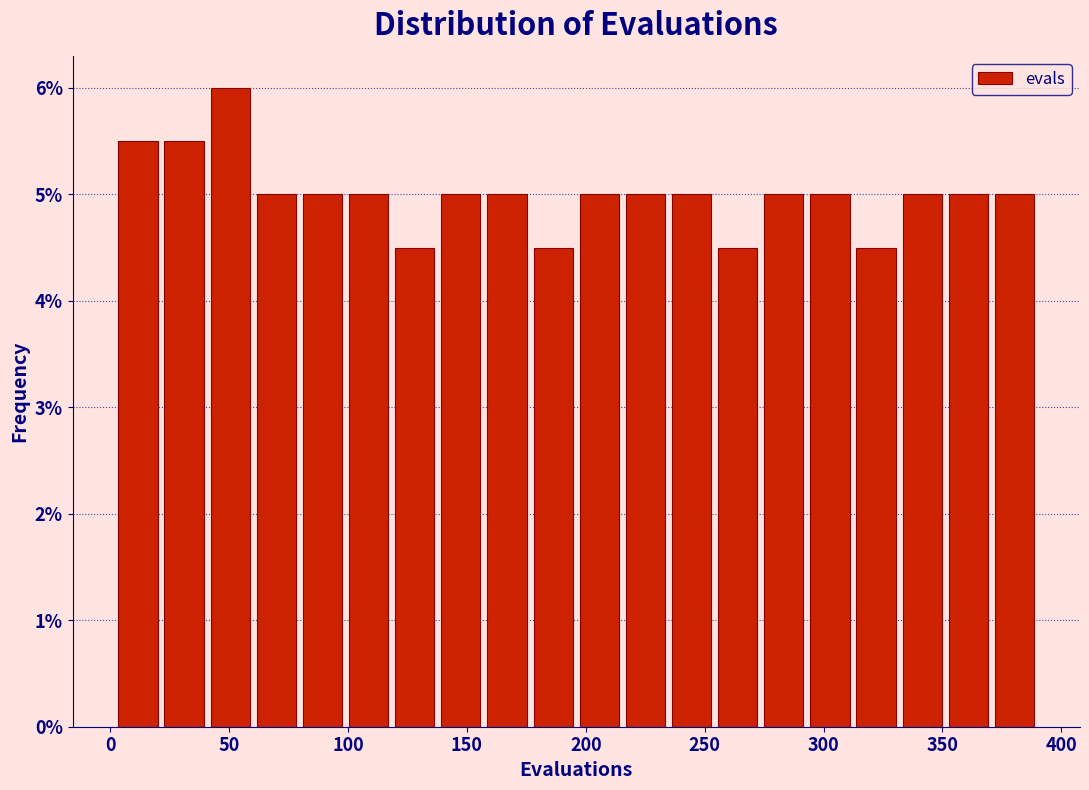

Read against the x-axis, roughly where is the centre of the tallest bar?

50